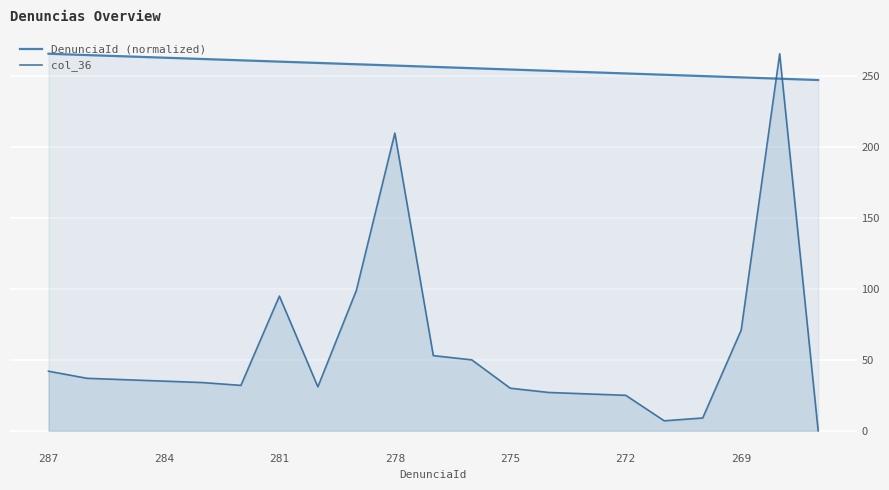

True or false: col_36 has a value of 72.1 at 10.

False